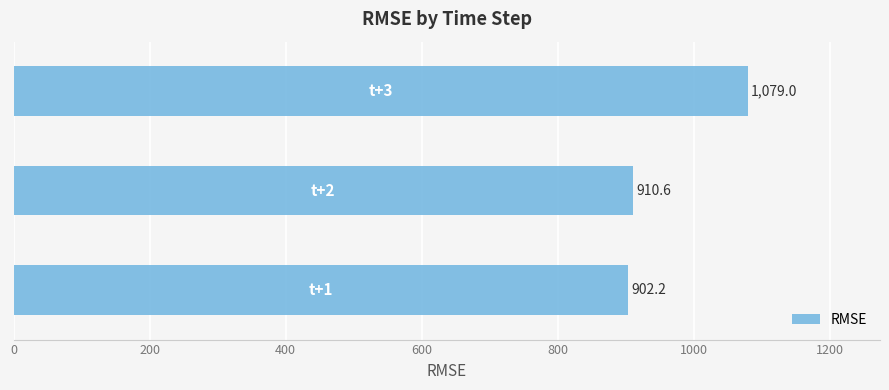

How many bars are there in total?

3